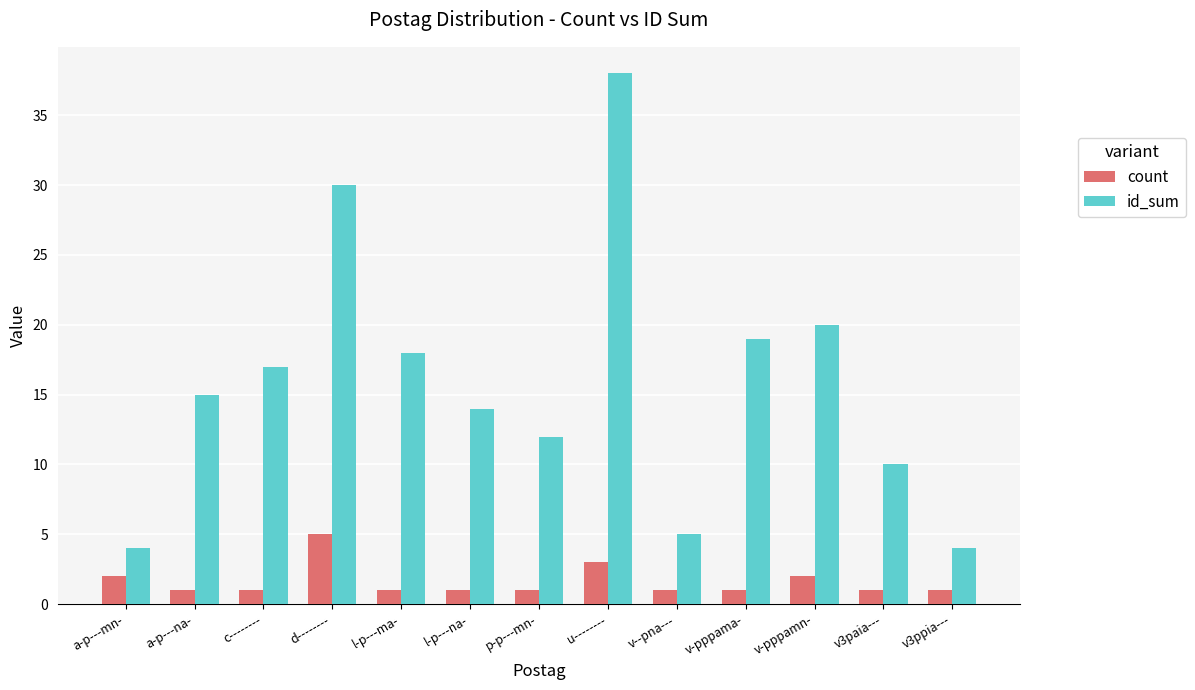

Is it true that id_sum equals 31 at v-pppama-?

False